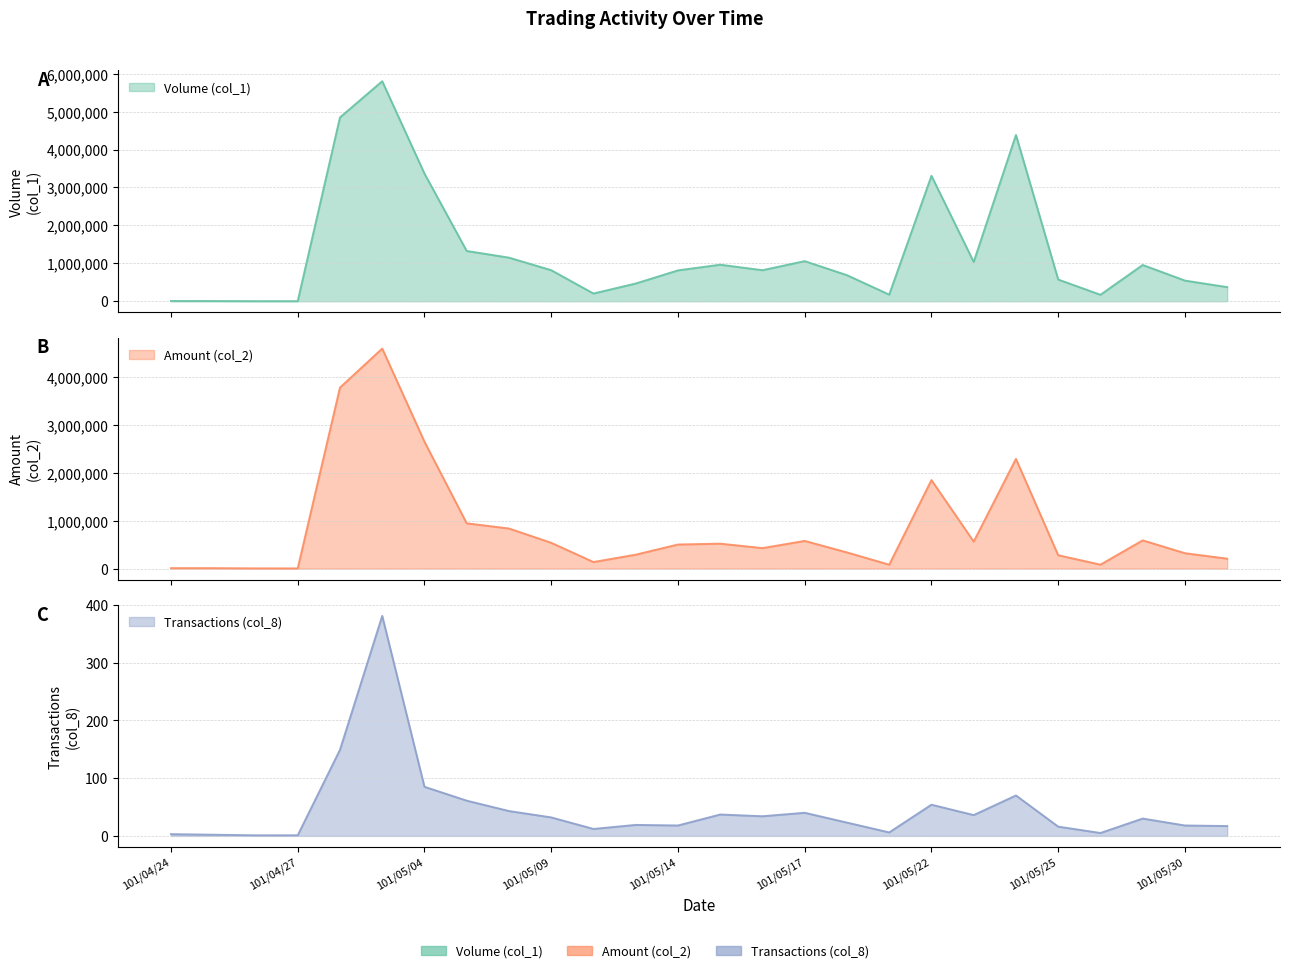

At which category is the sum across all series the highest?

101/05/03